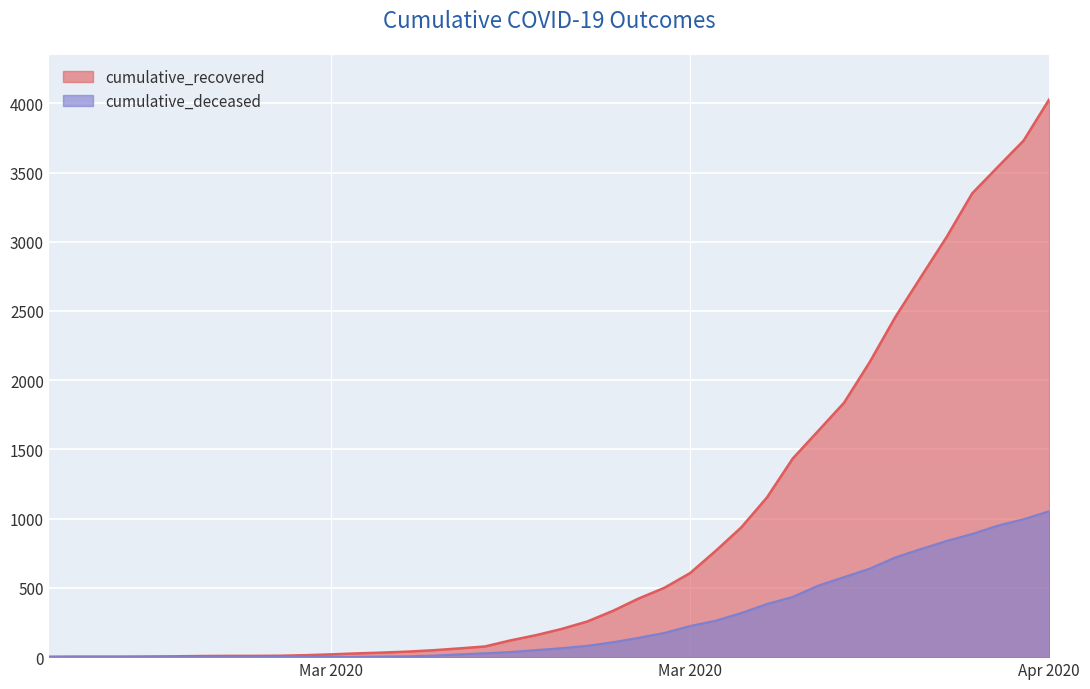

True or false: cumulative_deceased and cumulative_recovered intersect in this chart.

False